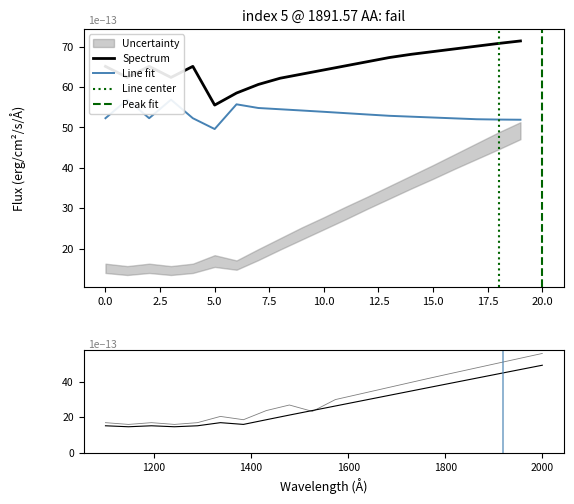

At which label is col_4 closest to 53?

13